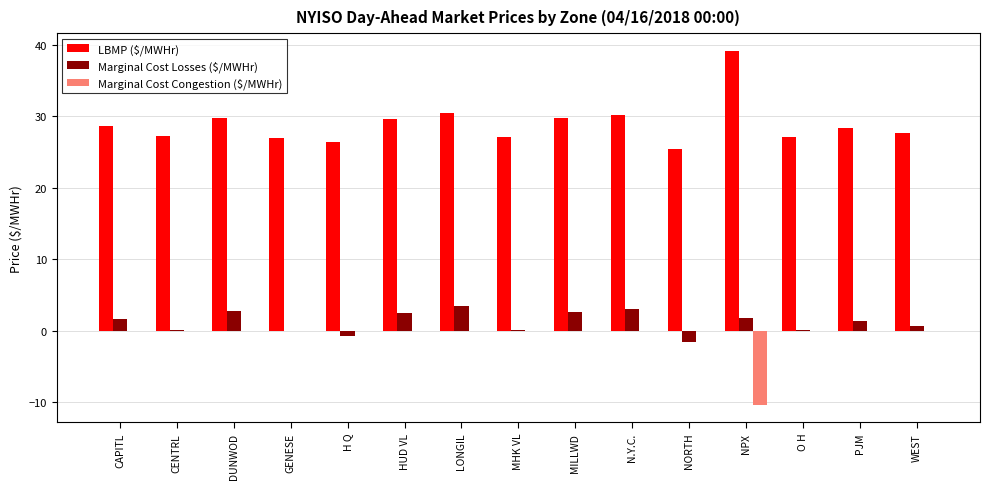

The value of Marginal Cost Congestion ($/MWHr) at NPX is -6.6. True or false?

False